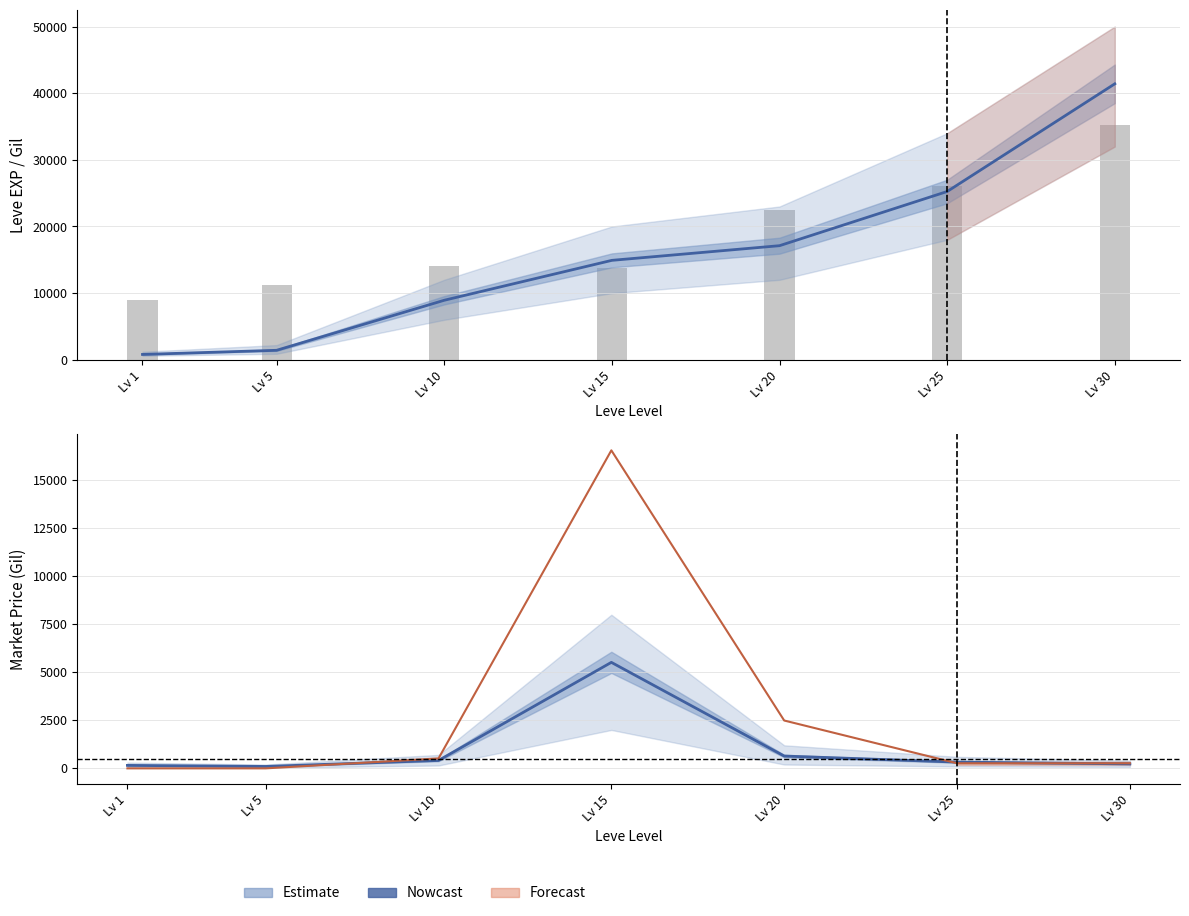

How many distinct data groups are displayed?

4